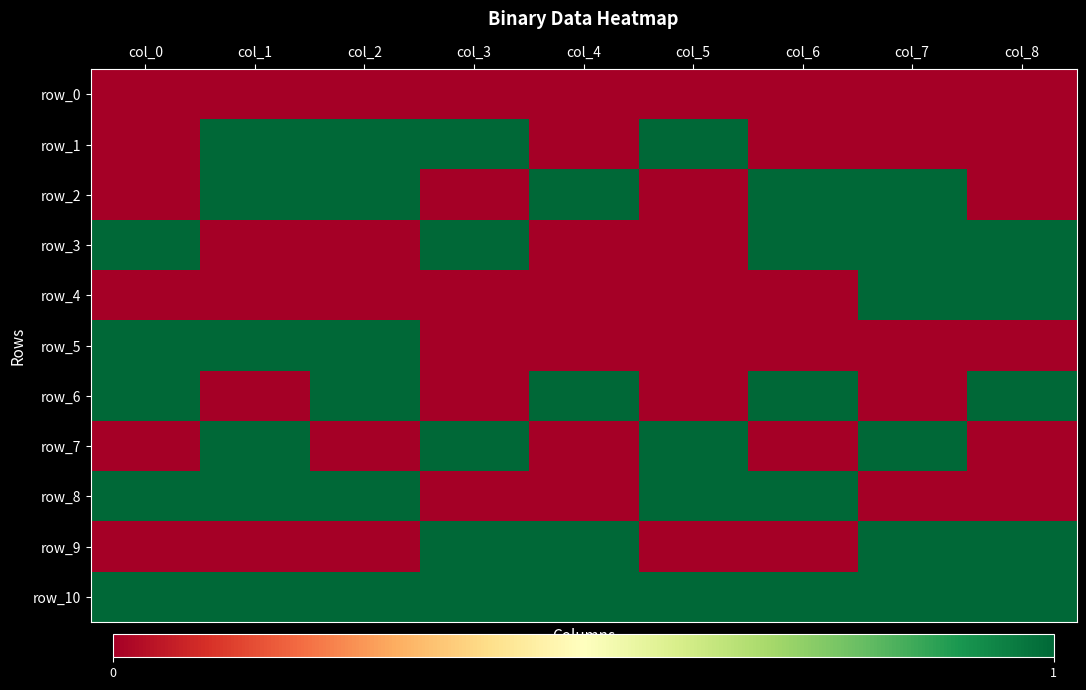

Where is row_10 nearest to the value 1?

col_0